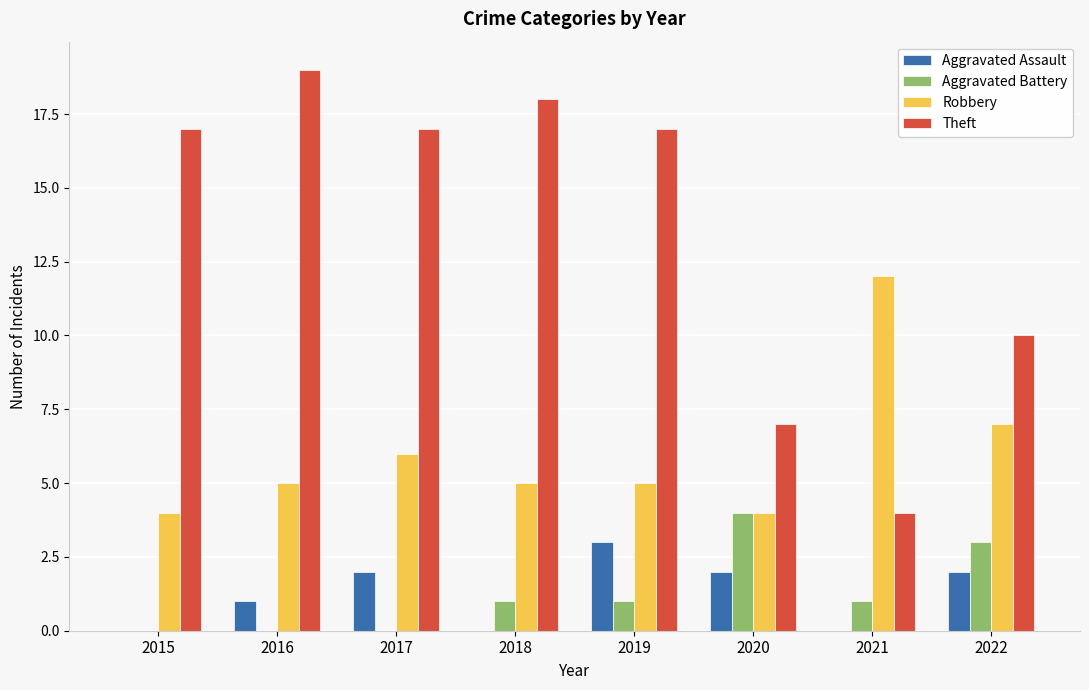

What value does the Robbery series have at 2016?

5